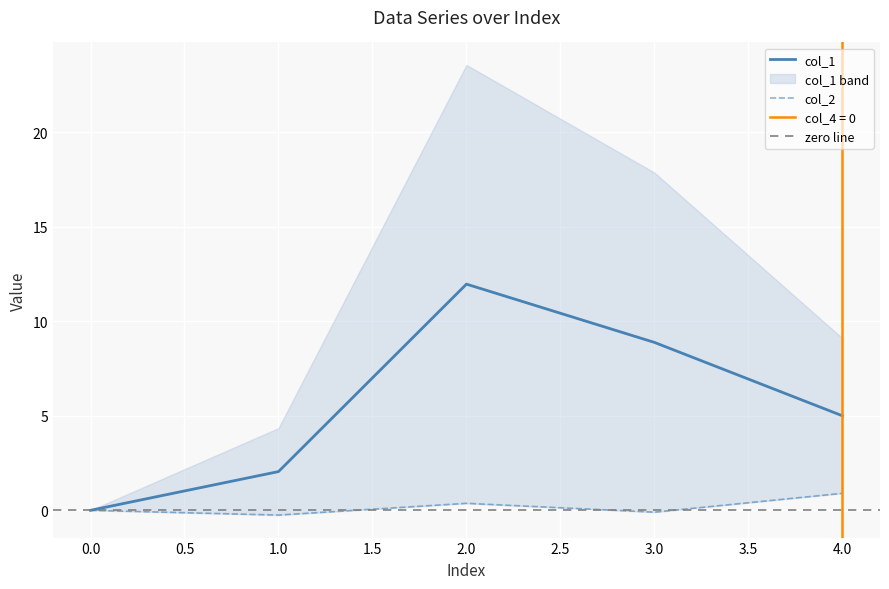

How many interior local peaks does the col_1 series have?

1